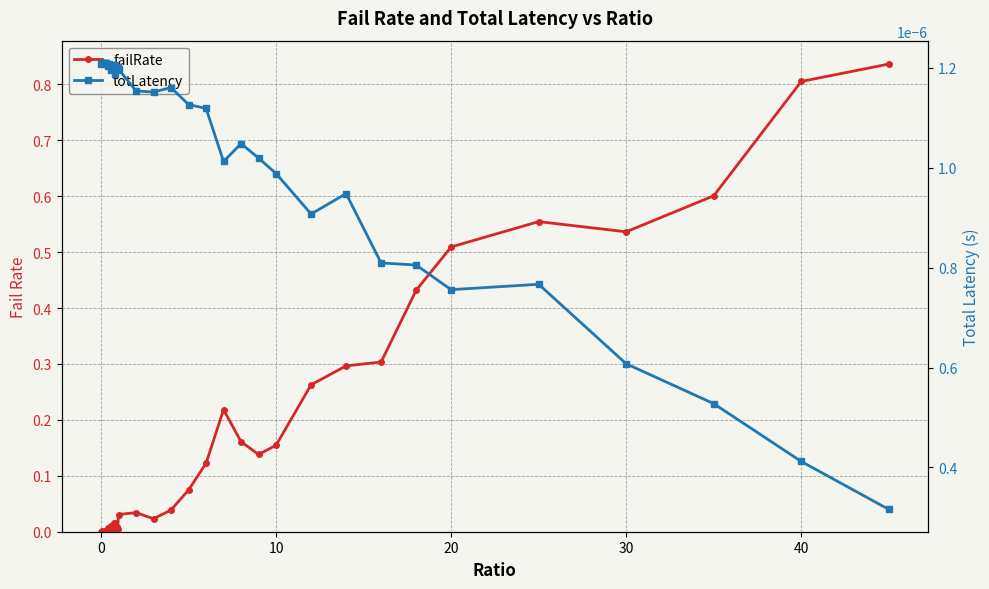

List the series in order of their overall mean, lowest first.

totLatency, failRate